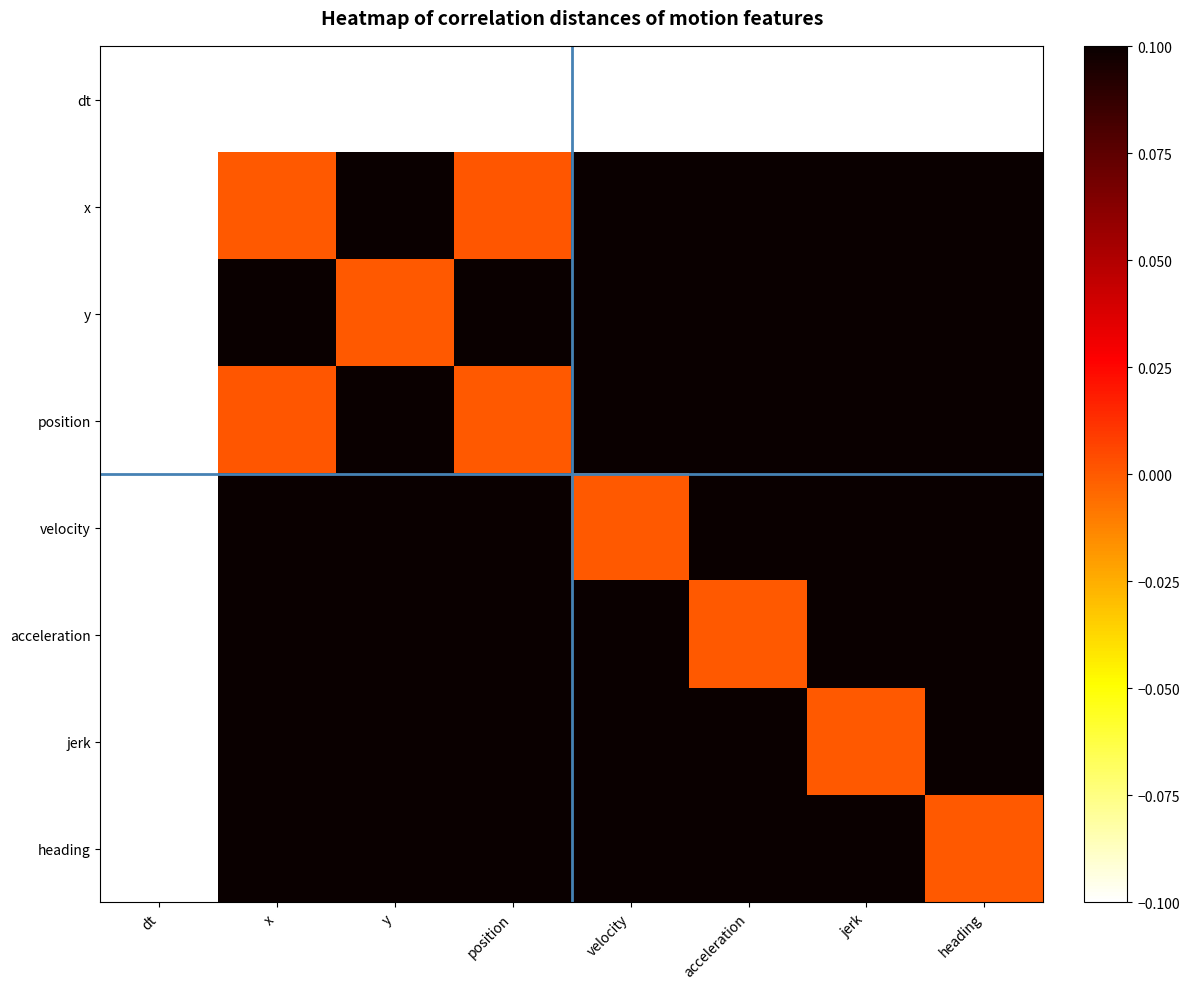

Rank the series by their maximum value, from lowest to highest.

dt, x, y, position, velocity, acceleration, jerk, heading